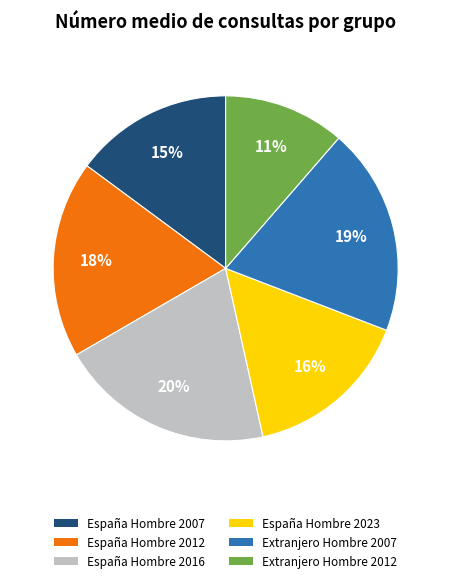

Is it true that España Hombre 2012 is 18% of the pie?

True